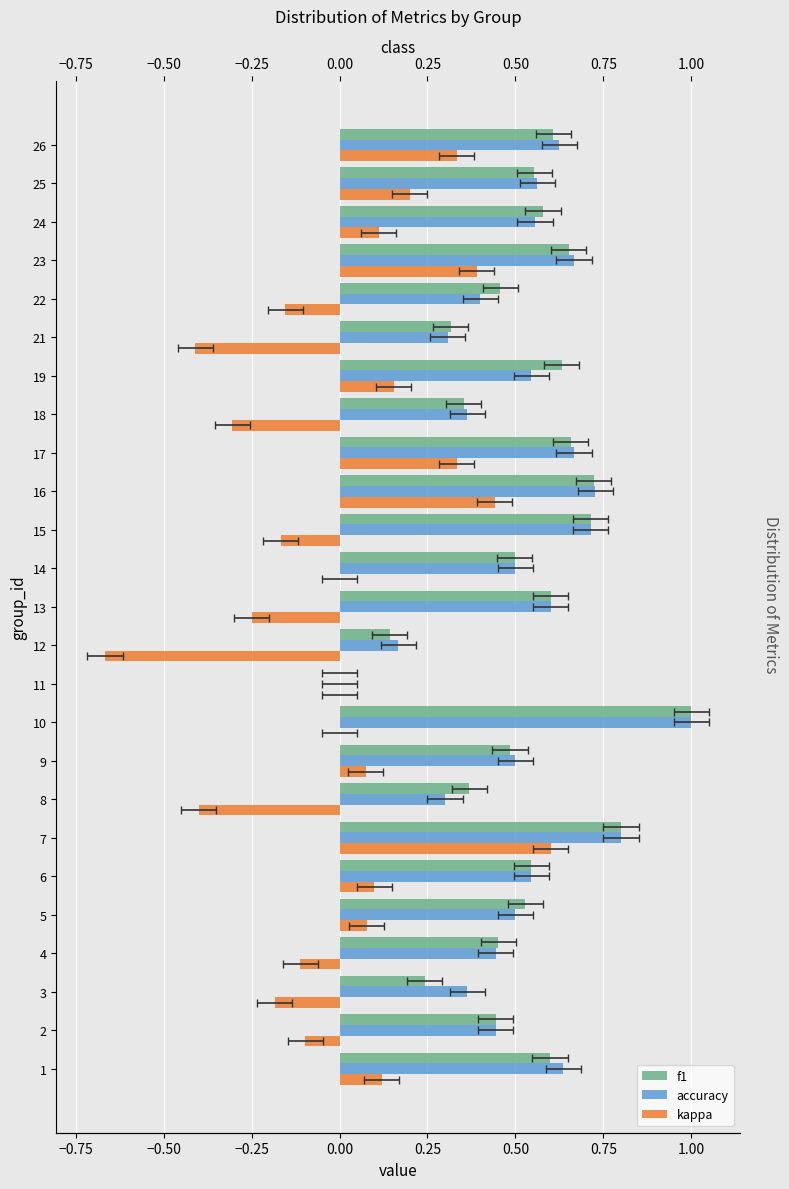

Is the value of f1 at 14 greater than the value of kappa at 15?

Yes